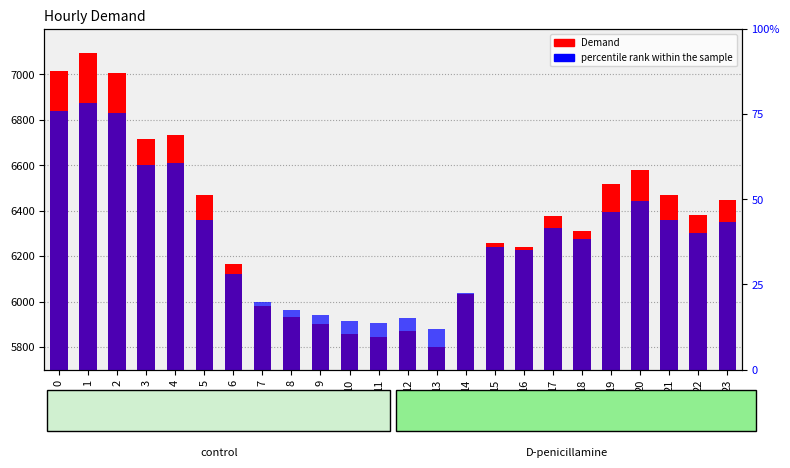

Is the value of percentile rank within the sample at 7 greater than the value of Demand at 17?

No